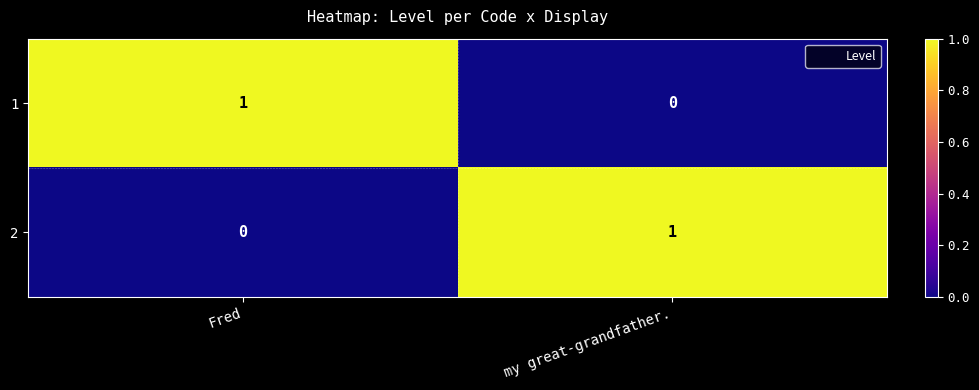

Reading left to right, what are all the values shown in this chart?

1: 1	0
2: 0	1